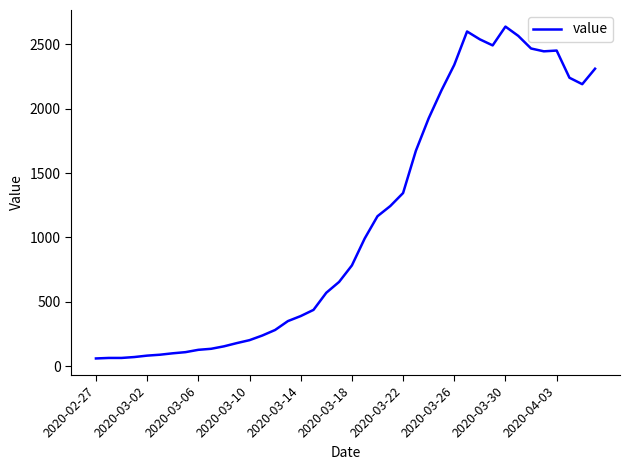

What is the difference between the maximum and minimum values?

2576